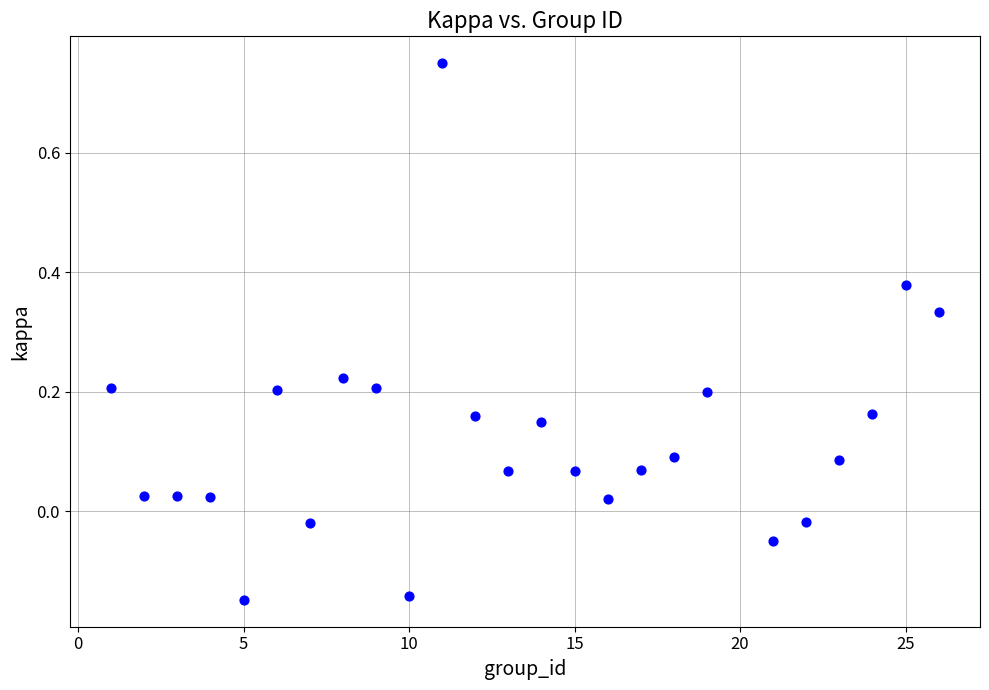

What is the range of Y values (max minus min)?

0.9